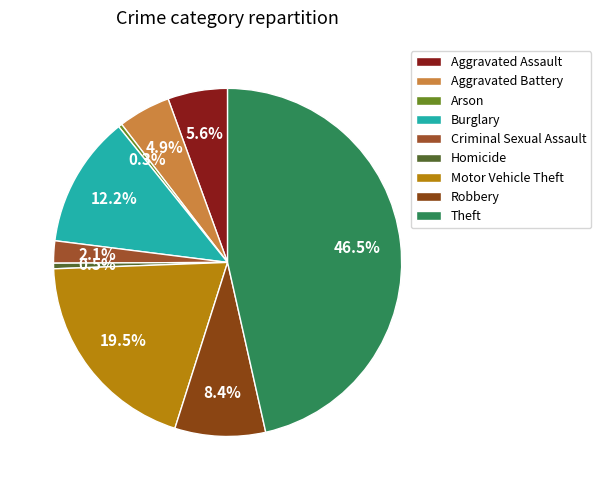

What is the change in value from Arson to Criminal Sexual Assault?

+30